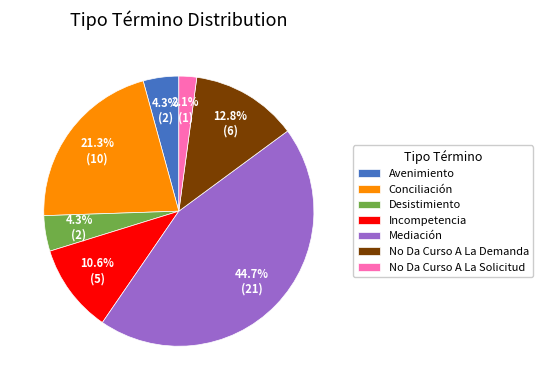

To the nearest percent, what percentage of the pie is No Da Curso A La Demanda?

13%